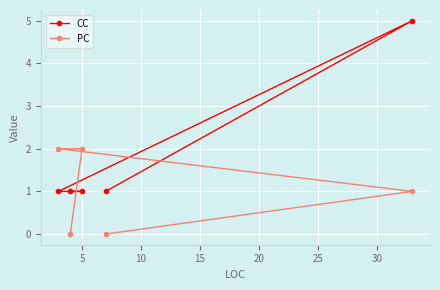

What is the average value of the CC series?

2